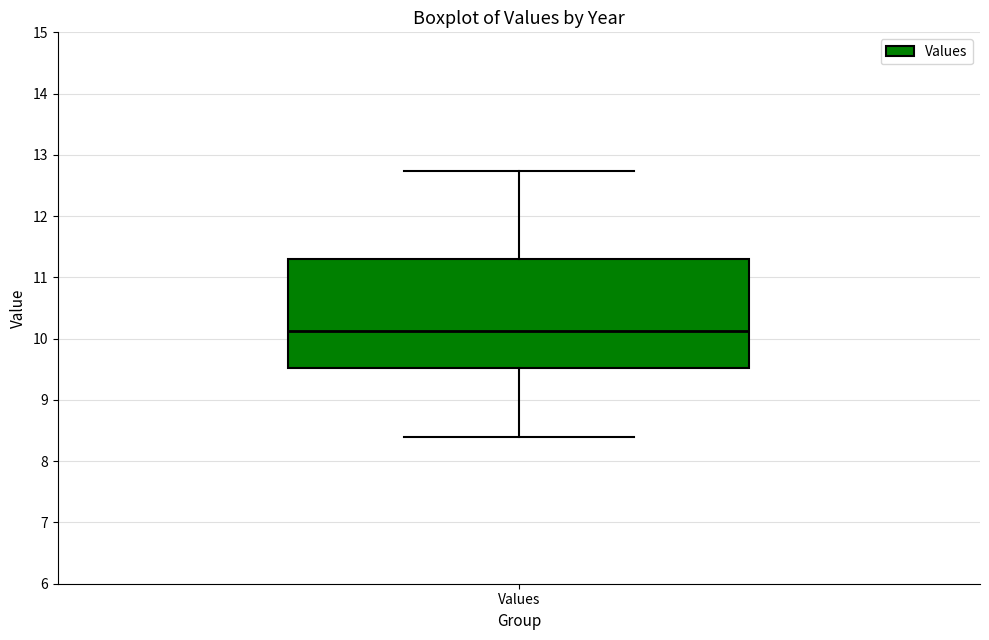

Read this box plot against the y-axis: the position of the median line, the range covered by the box, and the ends of both whiskers. The values are not printed on the chart, so give them approximately, as read against the axis.

median 10.1, box 9.5 to 11.3, whiskers 8.4 to 12.7